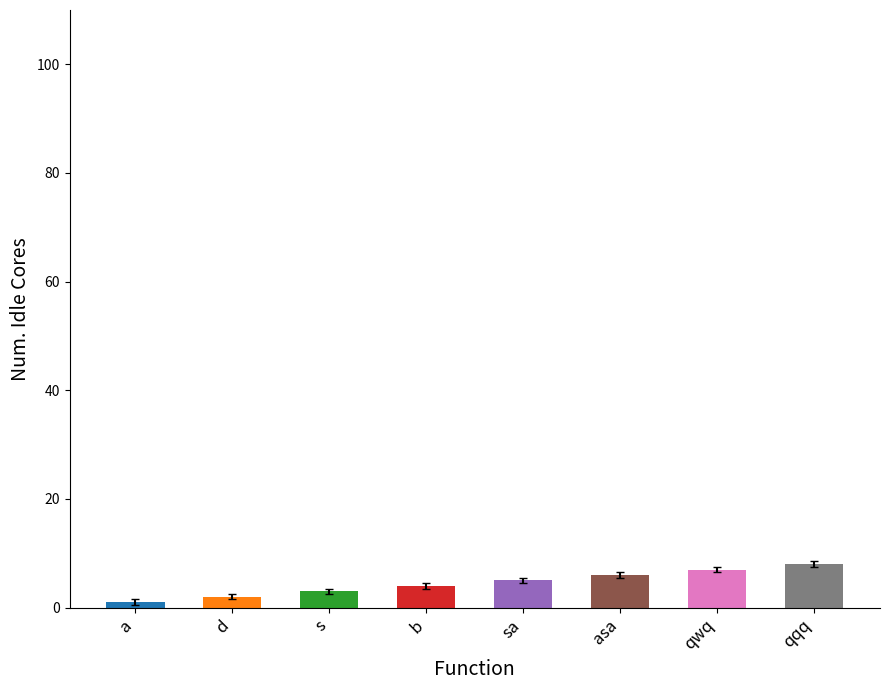

Which has a higher value, asa or a?

asa